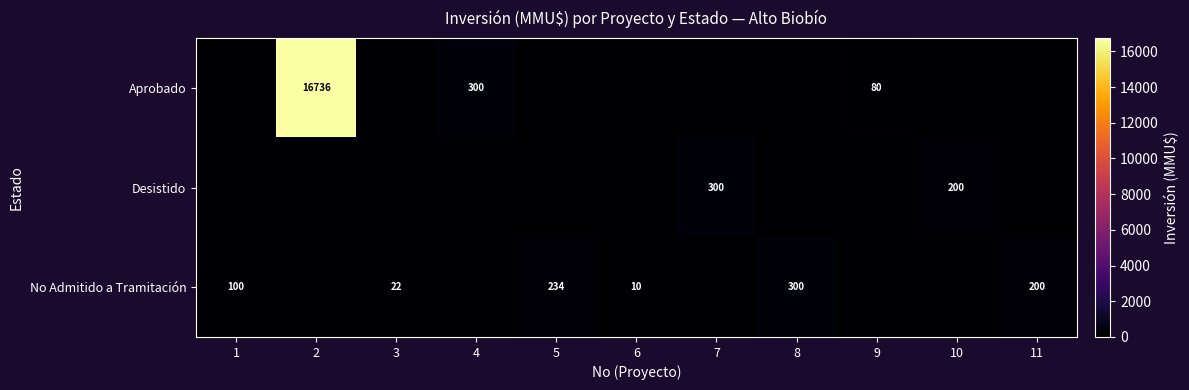

True or false: No Admitido a Tramitación has a value of 34 at 3.

False